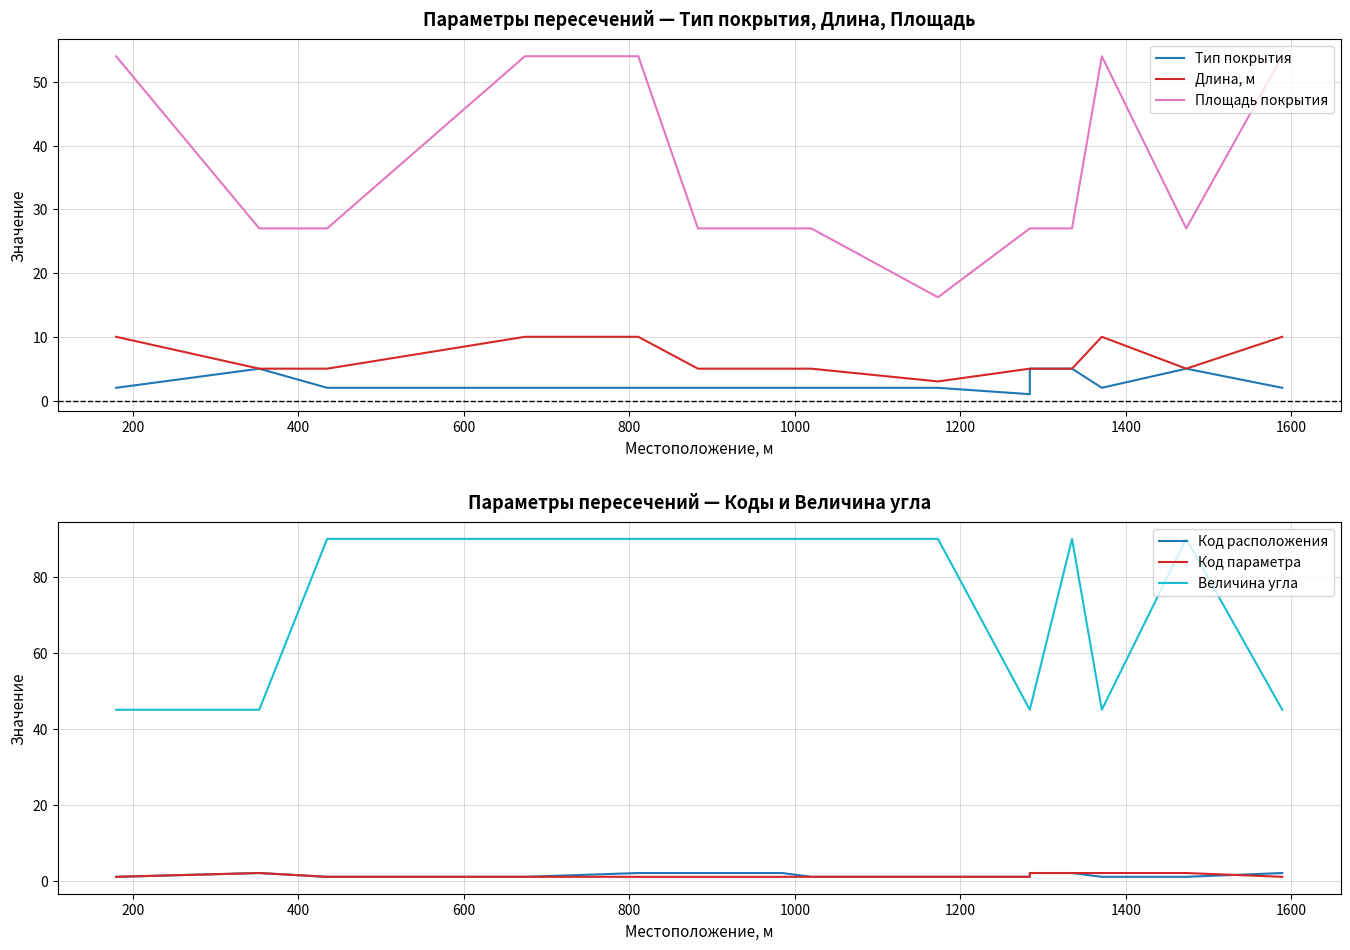

True or false: Площадь покрытия and Код расположения intersect in this chart.

False